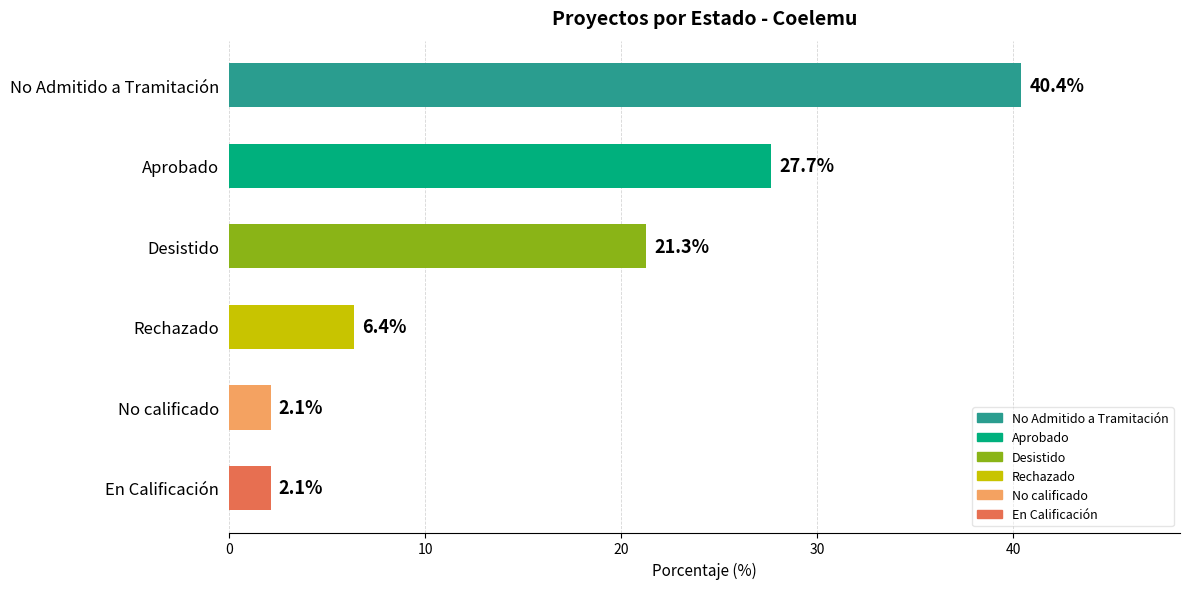

What value does the data have at Desistido?

21.3